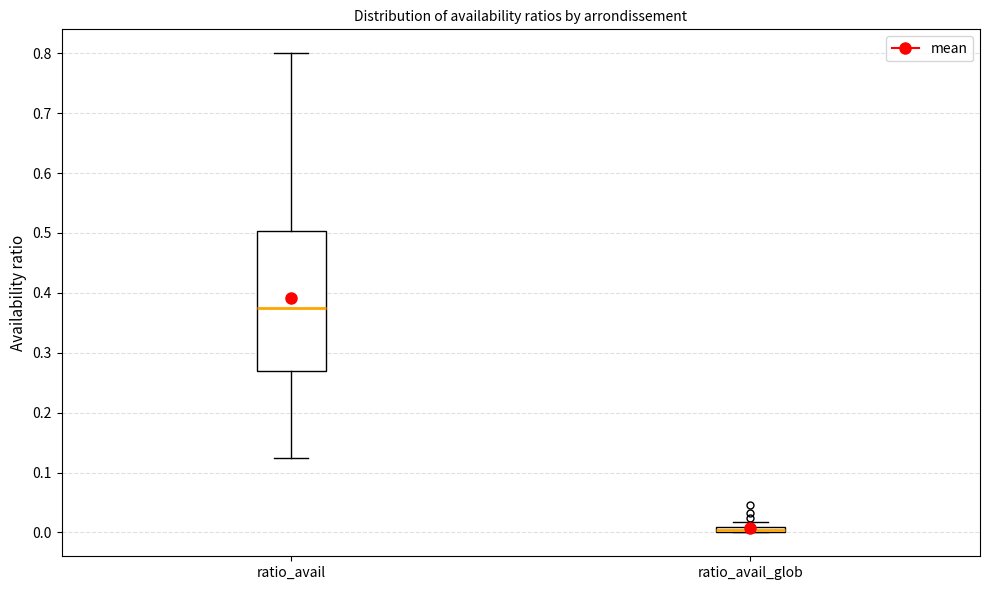

Where is the lower edge of the box for ratio_avail_glob on the y-axis? The values are not printed on the chart, so give them approximately, as read against the axis.

0.00